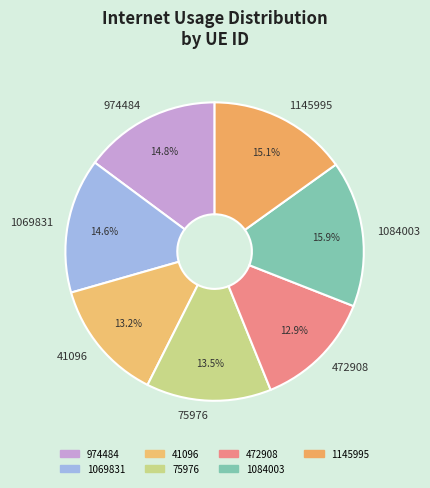

To the nearest percent, what percentage of the pie is 41096?

13%